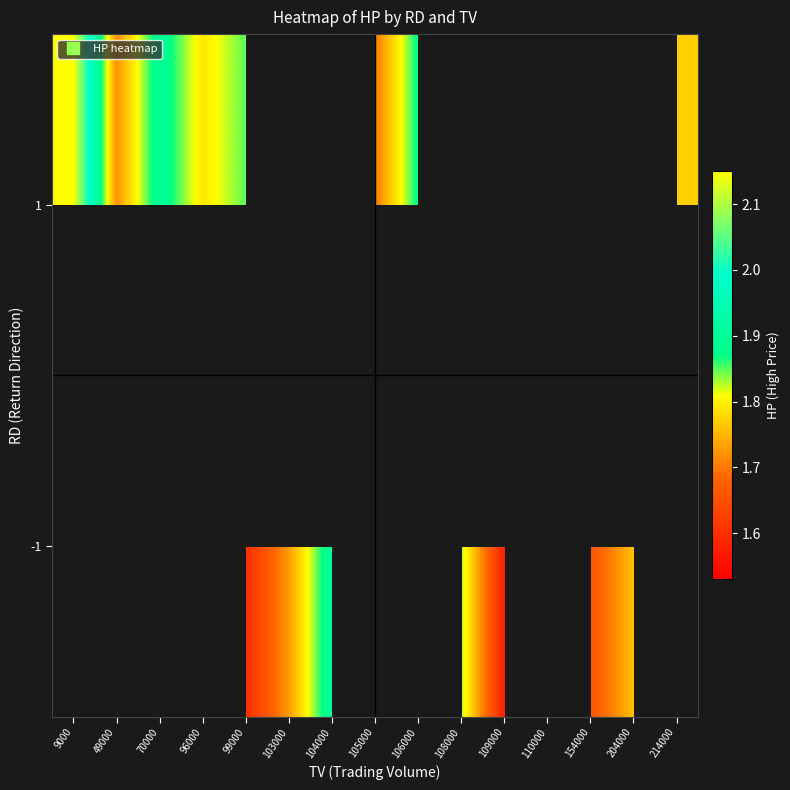

Which series has the widest spread of values?

1